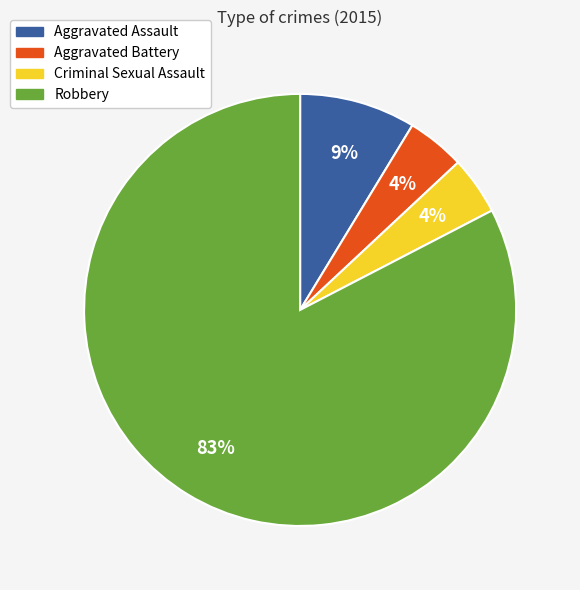

Combined, do Robbery and Aggravated Battery account for over 50%?

Yes